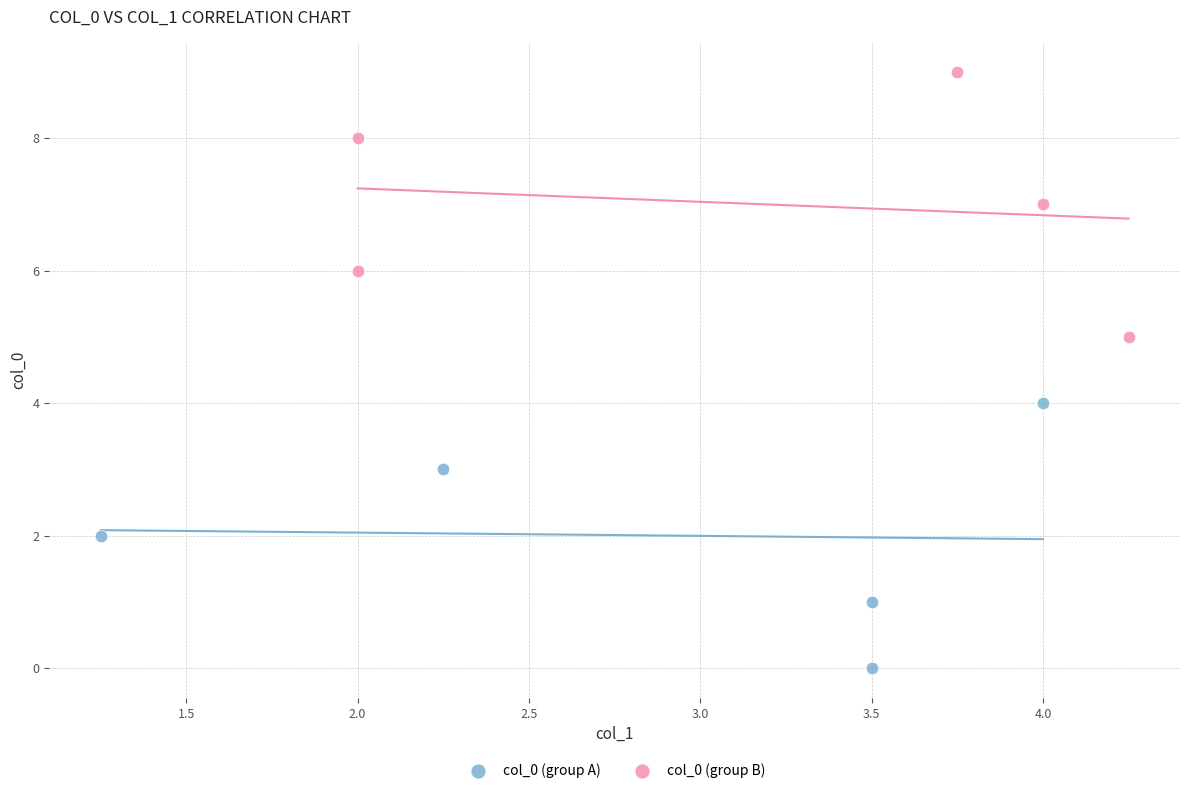

Which series contains the lowest Y value?

col_0 (group A)